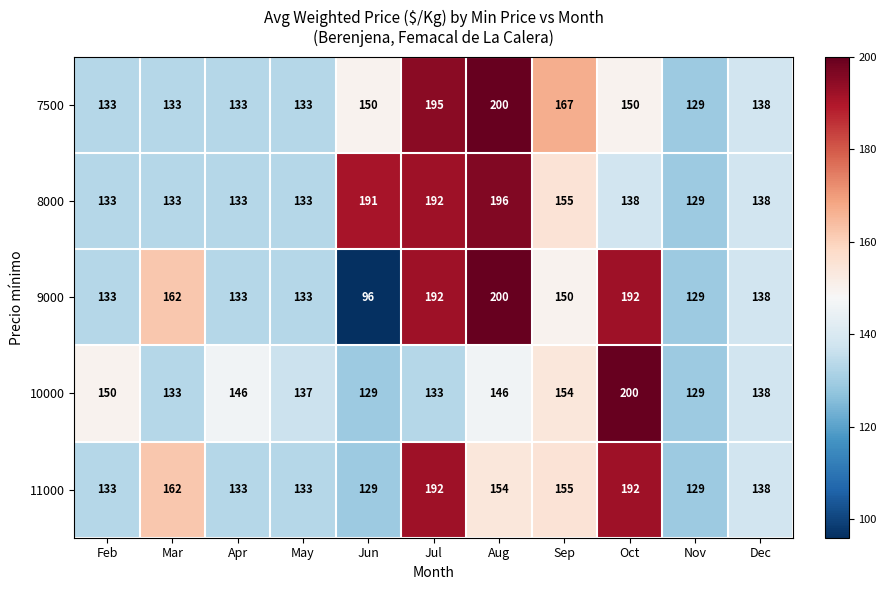

What is the difference between the 10000 values at Dec and Apr?

8